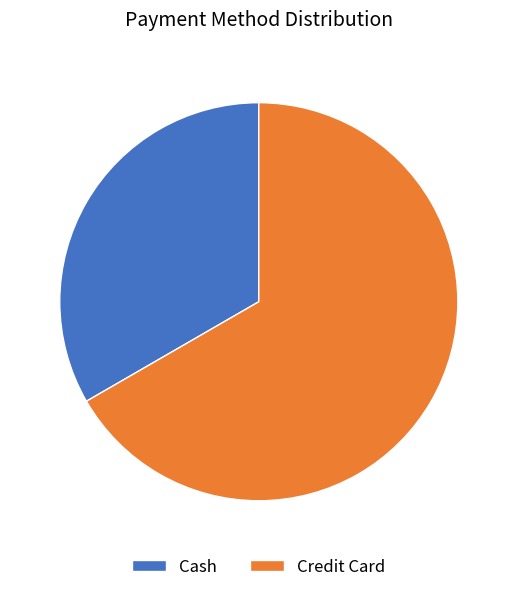

Is the sum of Cash and Credit Card greater than half?

Yes